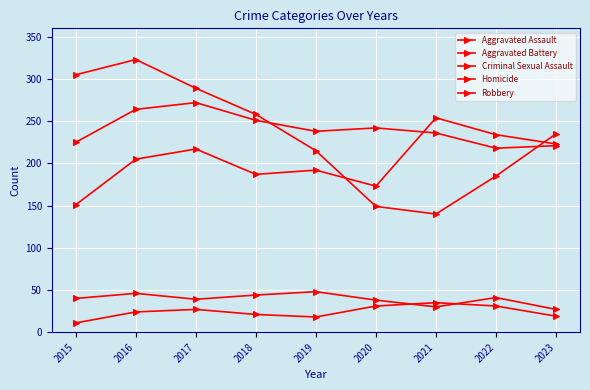

Which has a higher value, 2021 or 2018?

2021